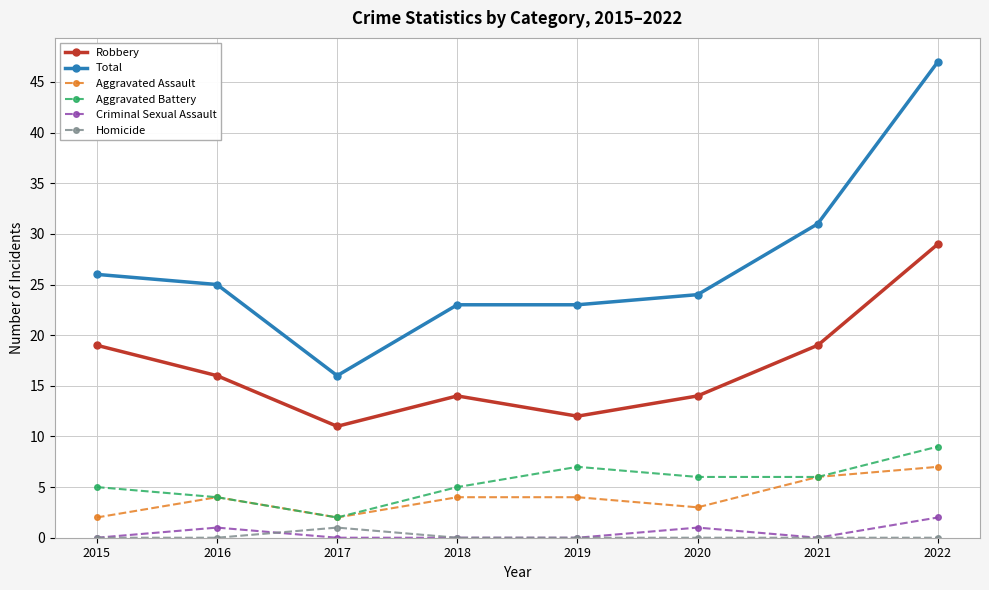

True or false: Total and Aggravated Battery intersect in this chart.

False